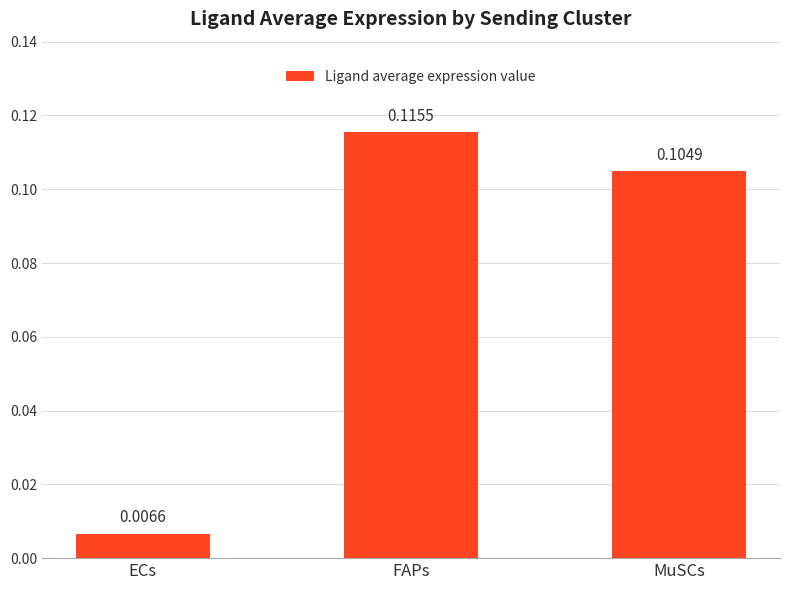

How many bars are there in total?

3